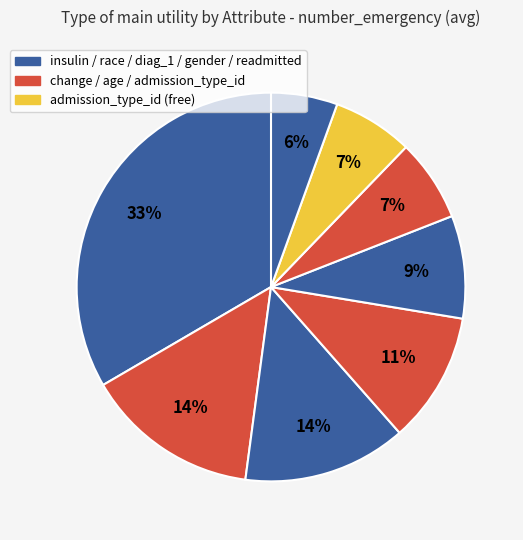

Count the number of slices in the pie.

8